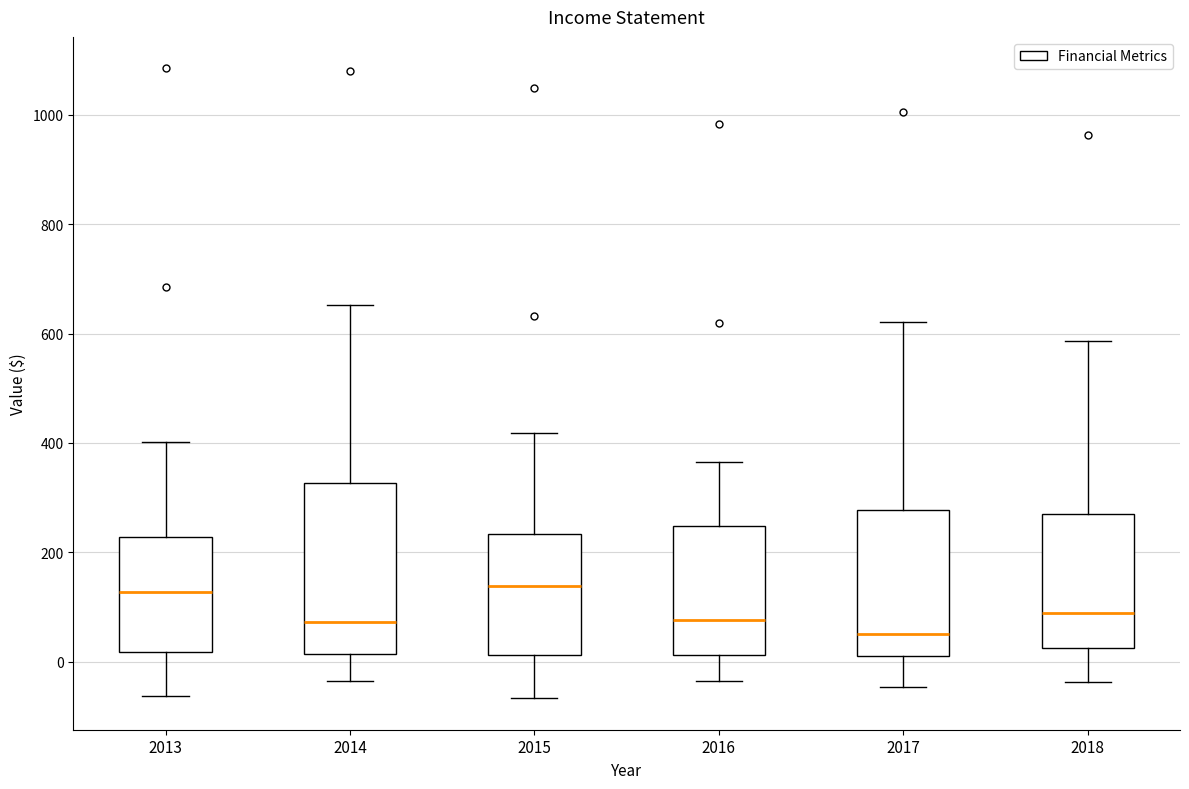

Reading left to right, read every box against the y-axis: the position of its median line, the range the box covers, and the ends of its whiskers. The values are not printed on the chart, so give them approximately, as read against the axis.

2013: median 120, box 20 to 220, whiskers -60 to 400
2014: median 80, box 20 to 320, whiskers -40 to 660
2015: median 140, box 20 to 240, whiskers -60 to 420
2016: median 80, box 20 to 240, whiskers -40 to 360
2017: median 60, box 20 to 280, whiskers -40 to 620
2018: median 80, box 20 to 260, whiskers -40 to 580